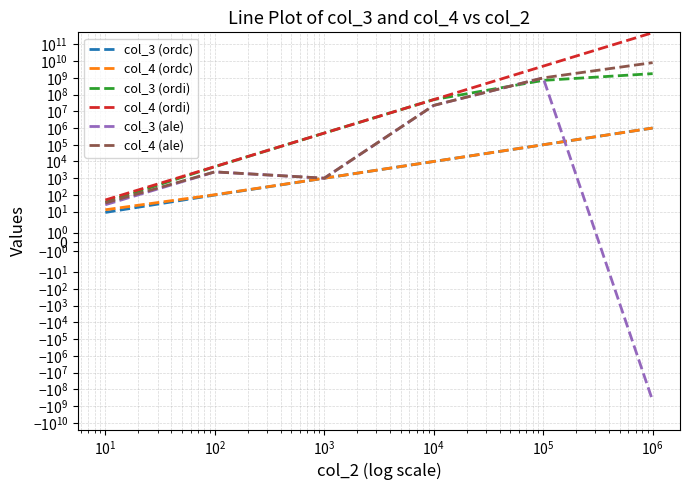

Does the chart display data point markers on the line(s)?

No